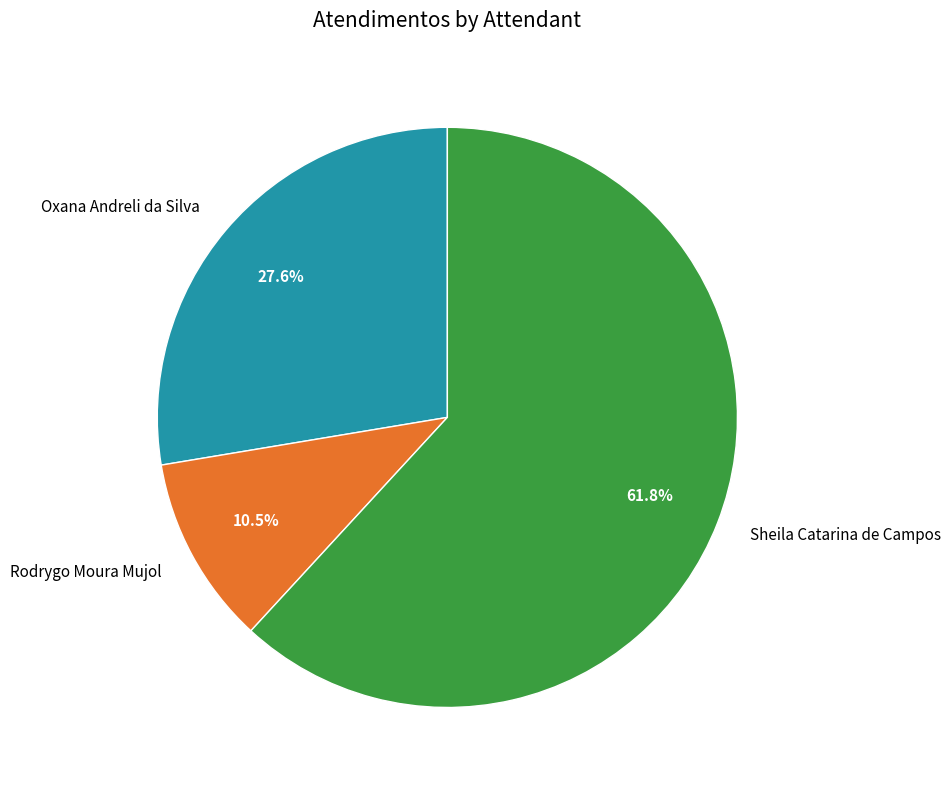

To the nearest percent, what is the difference between the Rodrygo Moura Mujol and Sheila Catarina de Campos slice percentages?

51%